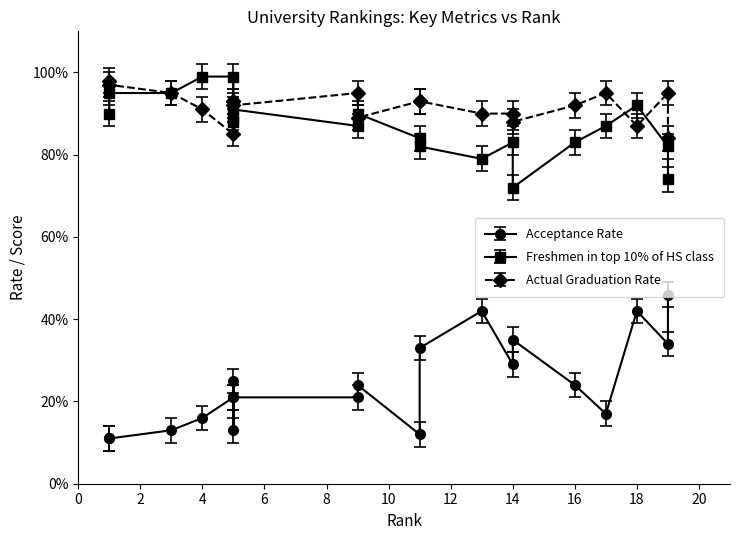

Does the chart display data point markers on the line(s)?

Yes